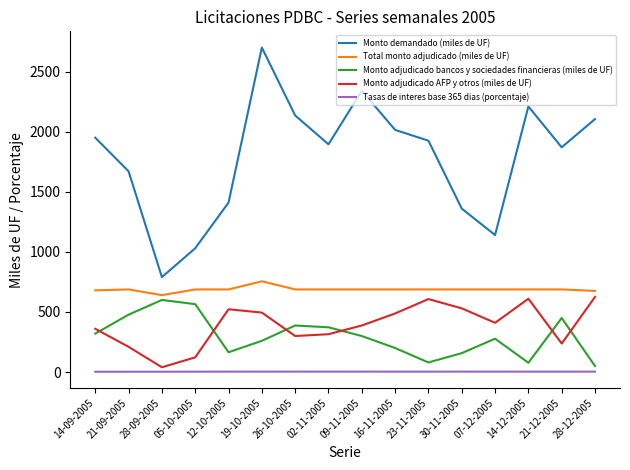

What is the maximum value for Tasas de interes base 365 dias (porcentaje)?

3.8